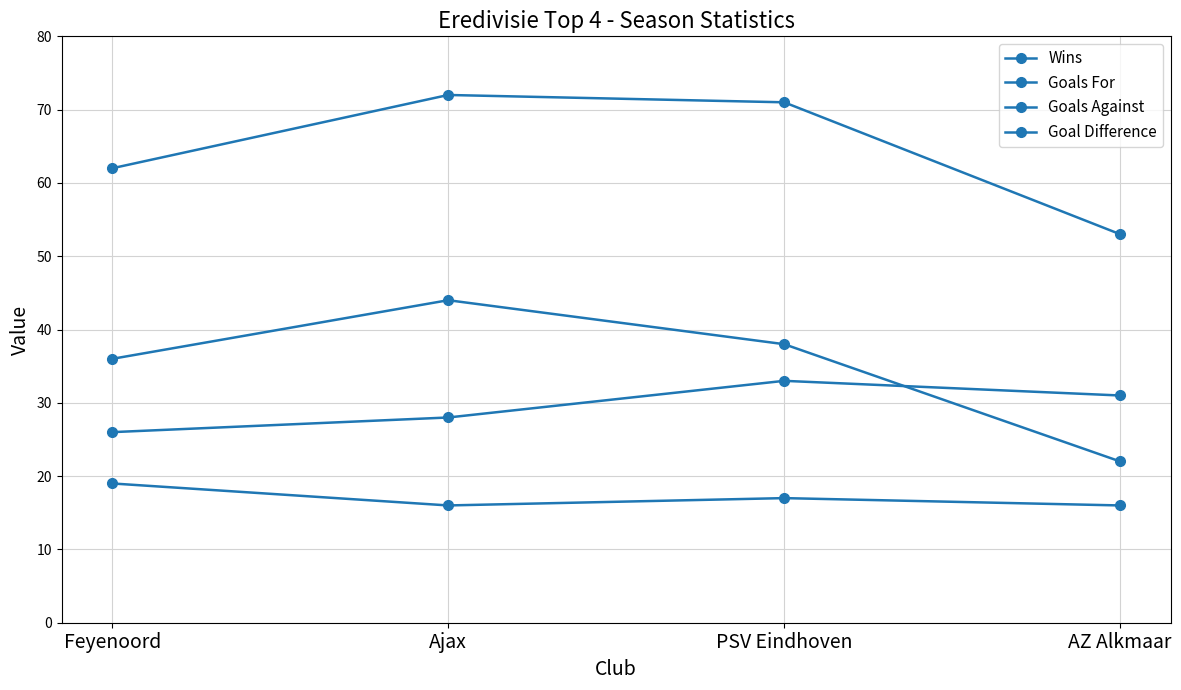

How many times do Goals Against and Goal Difference cross each other?

1